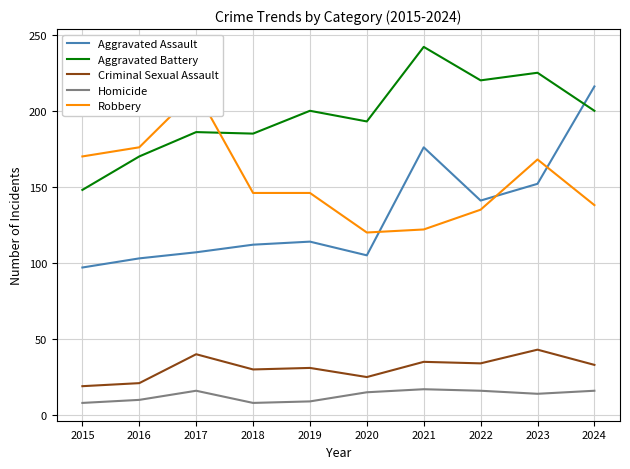

How many data points in Aggravated Battery are above 200?

3